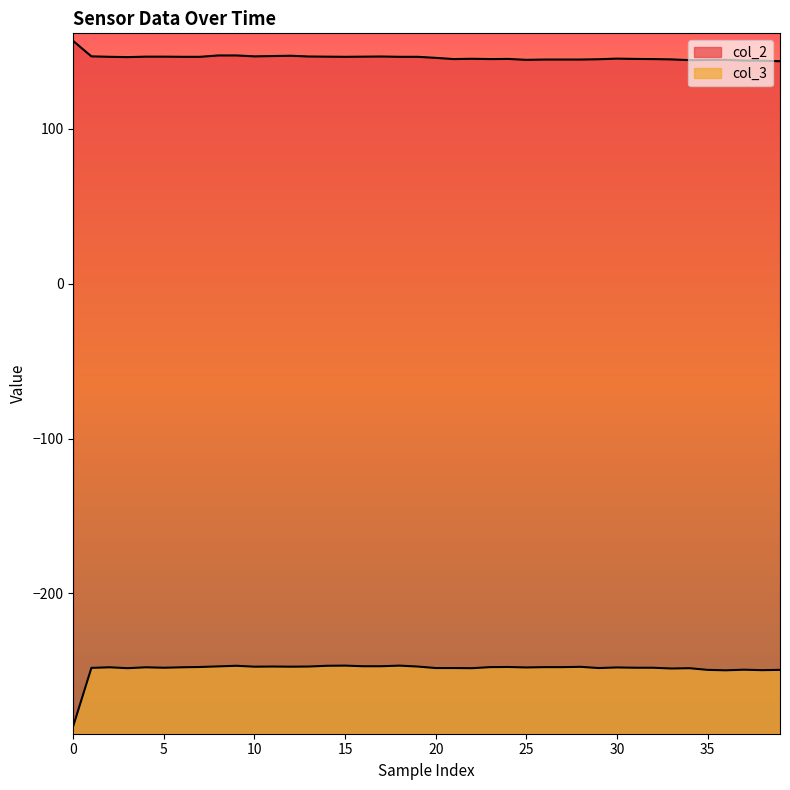

Which series has the widest spread of values?

col_3